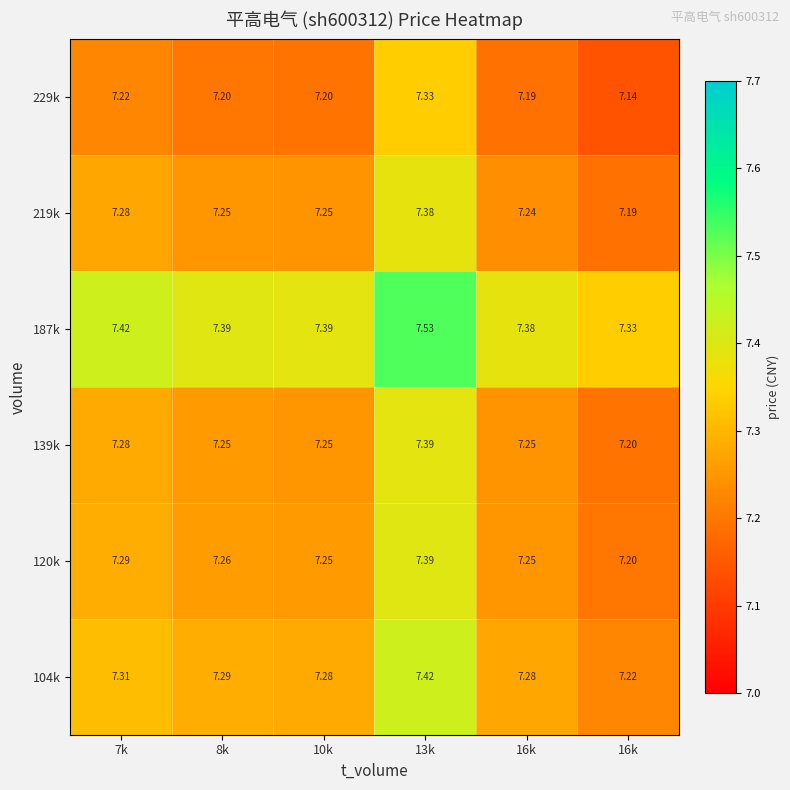

Reading left to right, list all the values displayed in this chart.

104k: 7k=7.3	8k=7.3	10k=7.3	13k=7.4	16k=7.3	16k=7.2
120k: 7k=7.3	8k=7.3	10k=7.2	13k=7.4	16k=7.2	16k=7.2
139k: 7k=7.3	8k=7.2	10k=7.2	13k=7.4	16k=7.2	16k=7.2
187k: 7k=7.4	8k=7.4	10k=7.4	13k=7.5	16k=7.4	16k=7.3
219k: 7k=7.3	8k=7.2	10k=7.2	13k=7.4	16k=7.2	16k=7.2
229k: 7k=7.2	8k=7.2	10k=7.2	13k=7.3	16k=7.2	16k=7.1